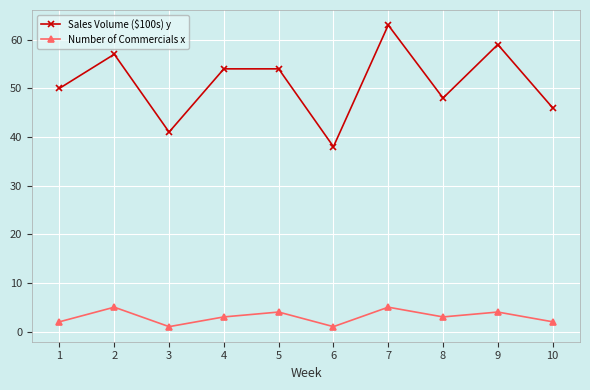

True or false: Sales Volume ($100s) y has a value of 54 at 4.

True